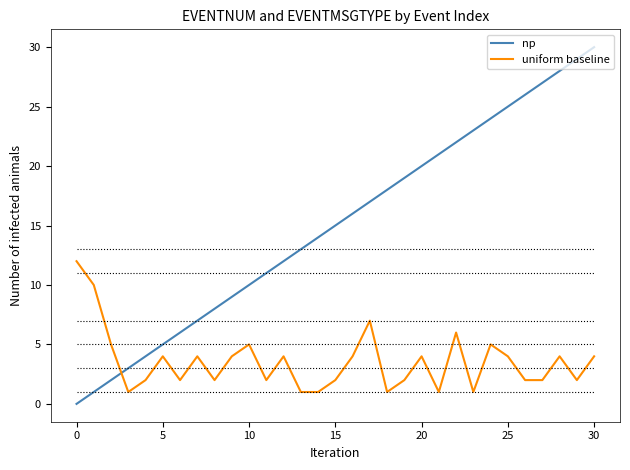

What is the difference between the maximum and minimum values in the np series?

30